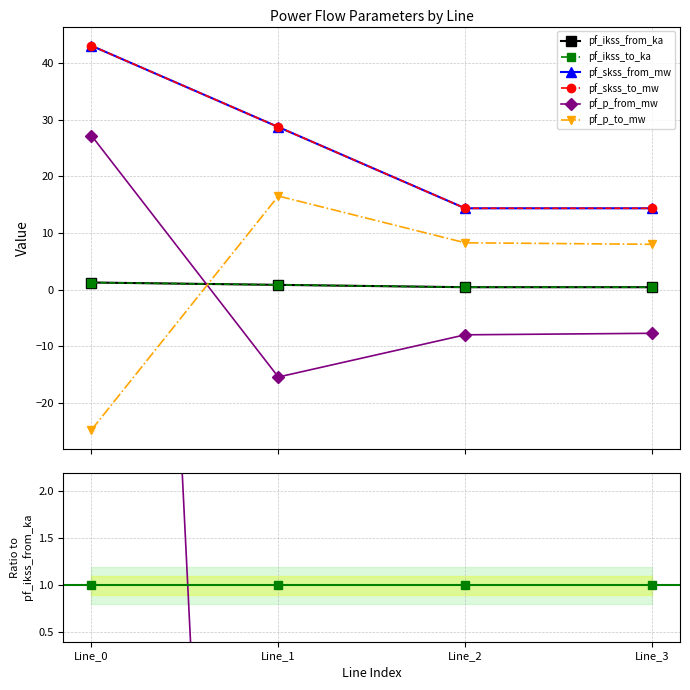

How many lines are shown in the chart?

6